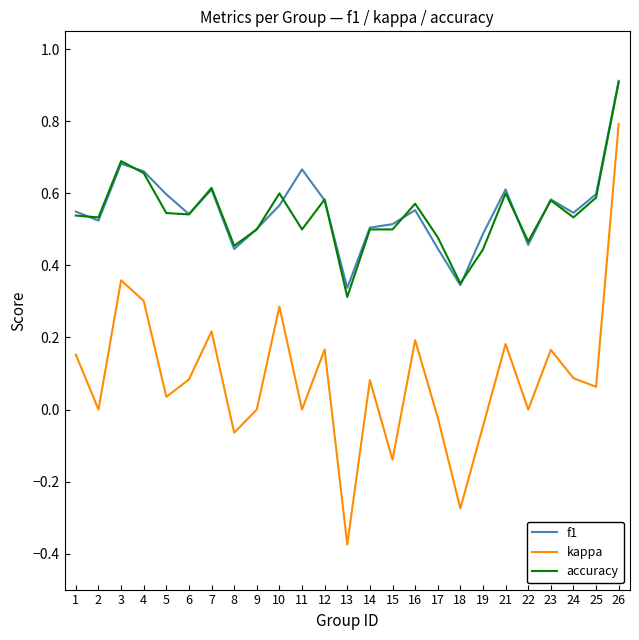

The value of f1 at 21 is 1.0. True or false?

False